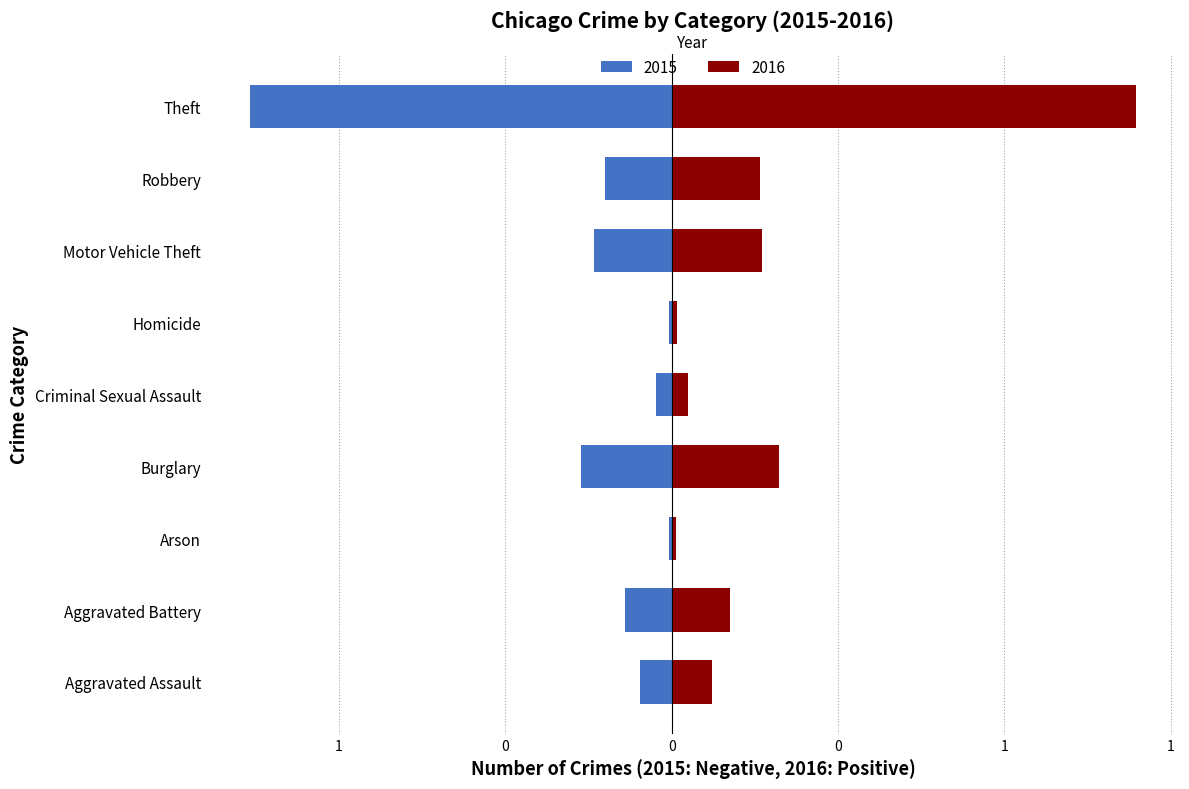

What is the label of the 7th bar from the right?

Arson